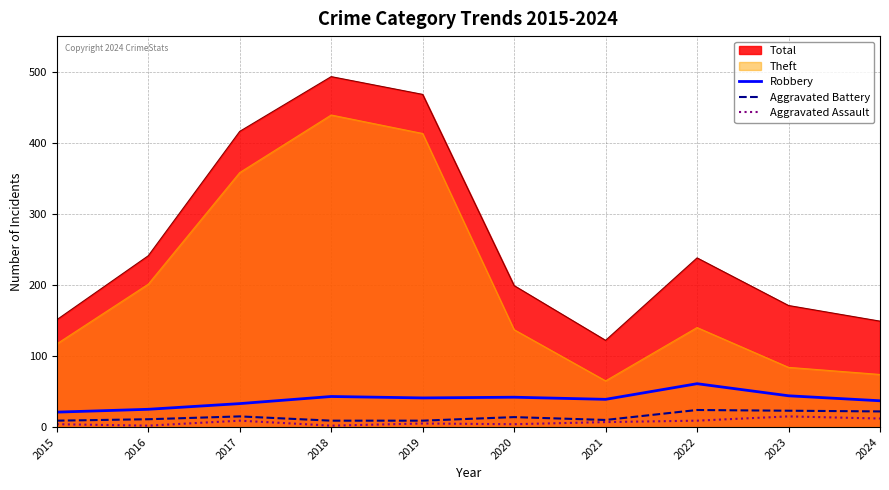

What is the maximum value for Aggravated Battery?

24